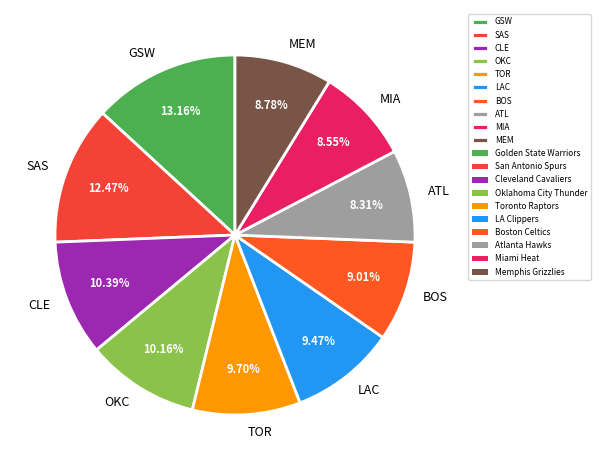

What is the largest slice in the pie chart?

GSW